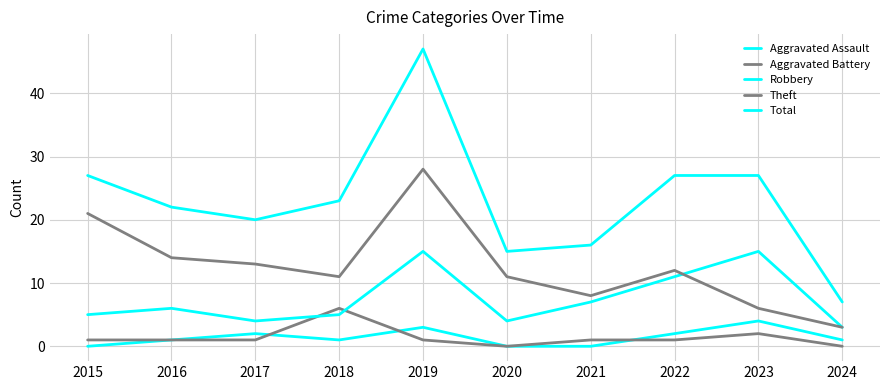

True or false: Total and Aggravated Assault cross at least once.

False